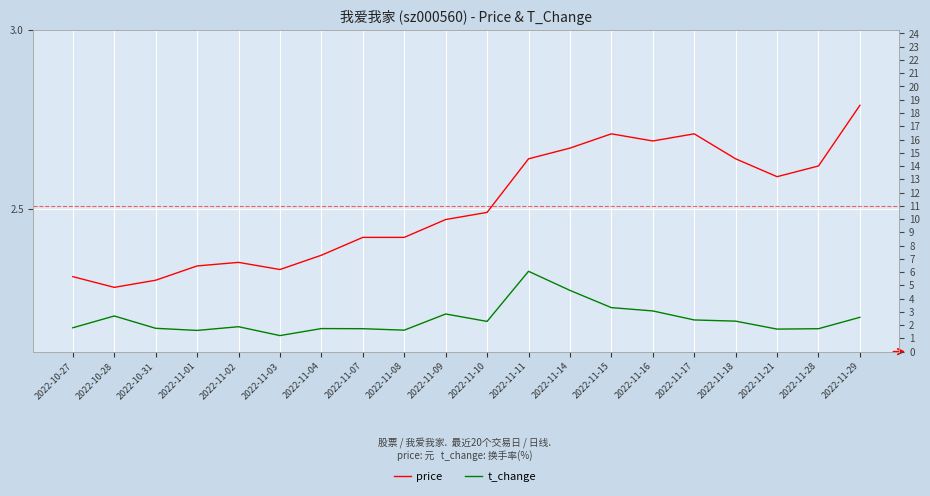

What is the difference between the maximum and minimum values in the price series?

0.5